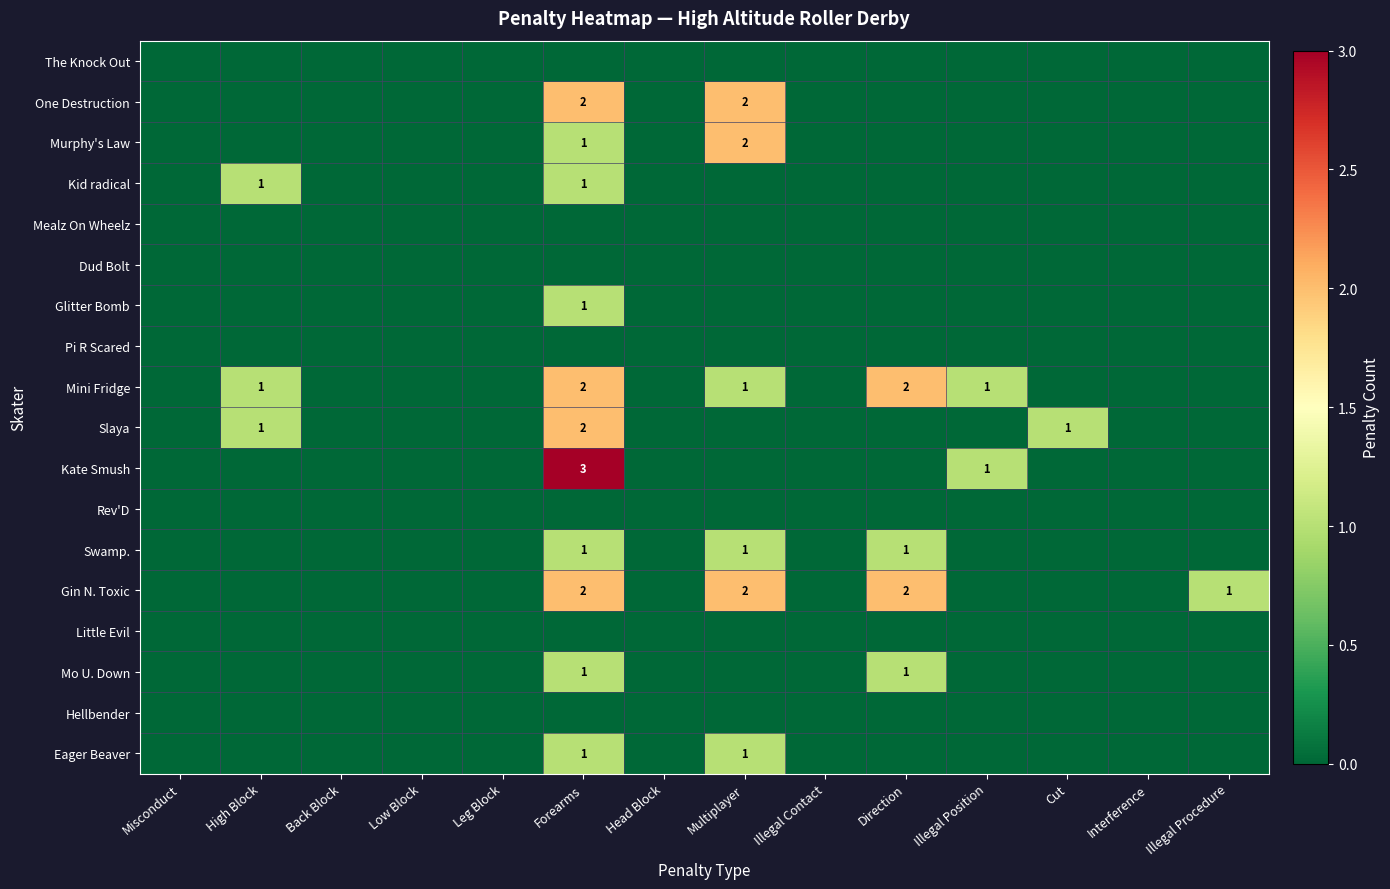

Is it true that Mini Fridge equals 1 at Multiplayer?

True